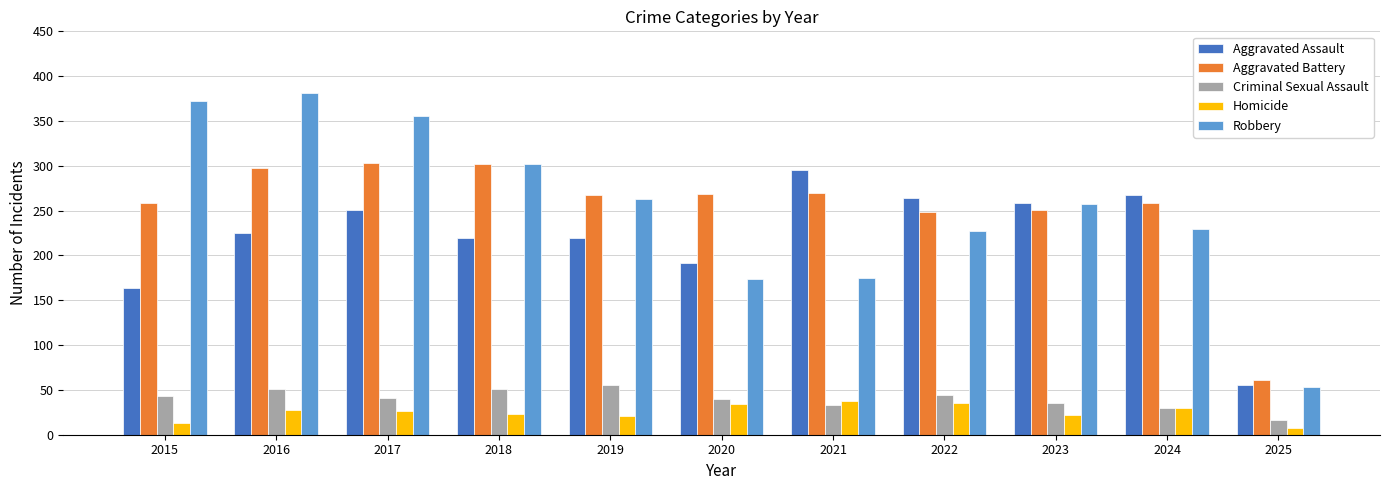

What is the sum of all Criminal Sexual Assault values?

439